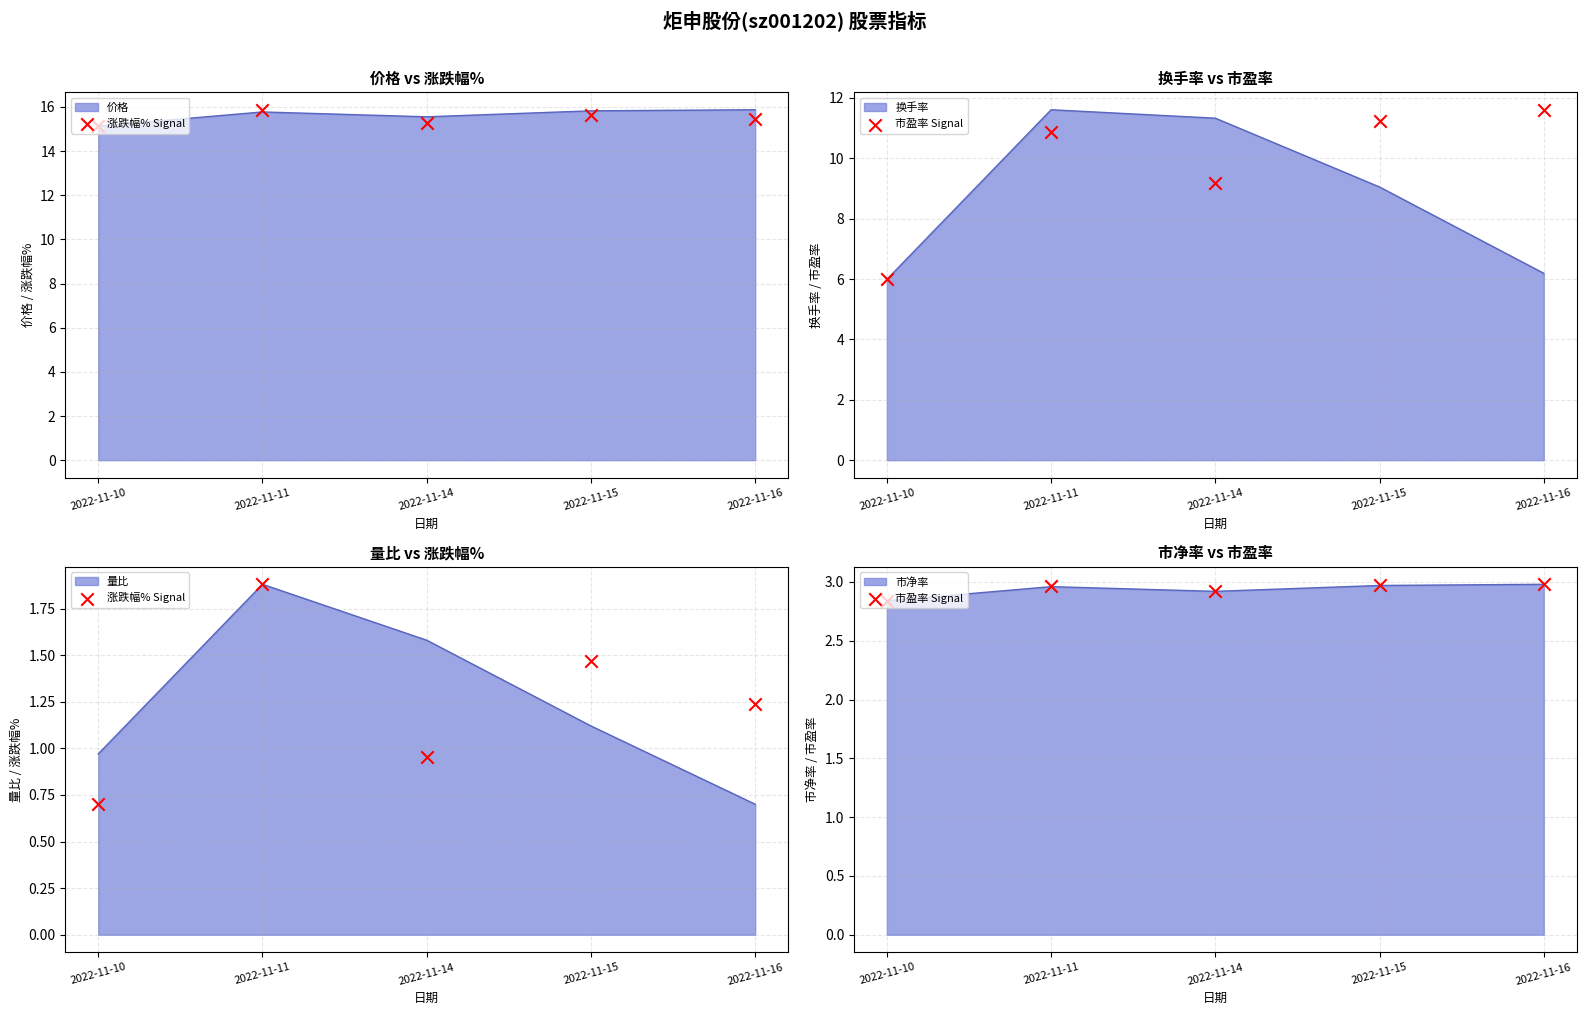

Which series has the widest spread of Y values?

涨跌幅% Signal